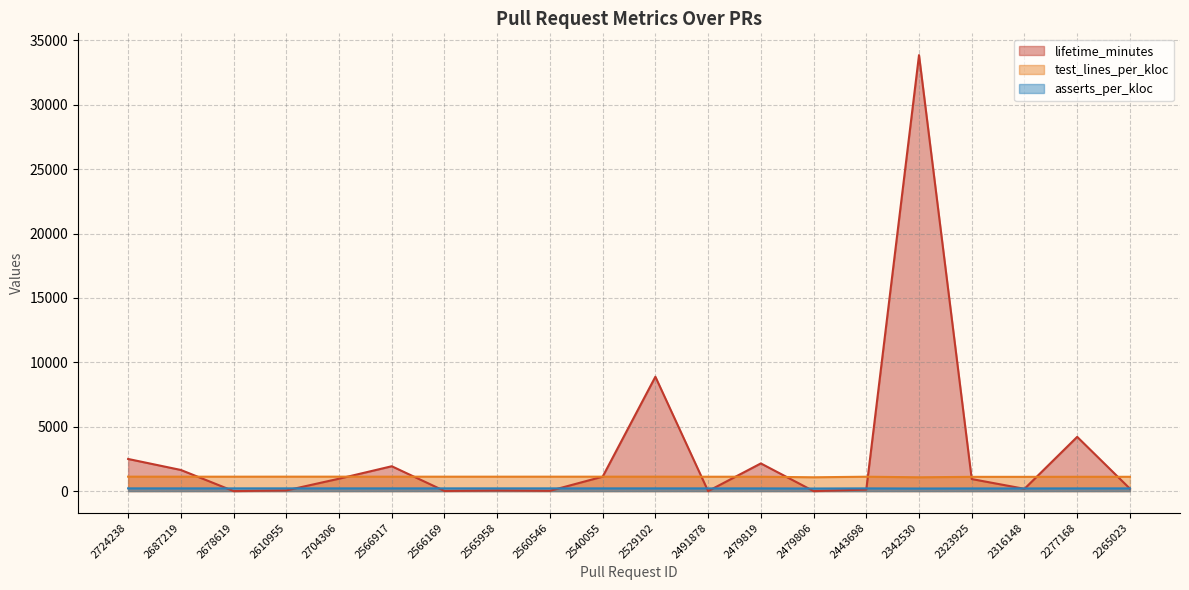

How many lines are shown in the chart?

3